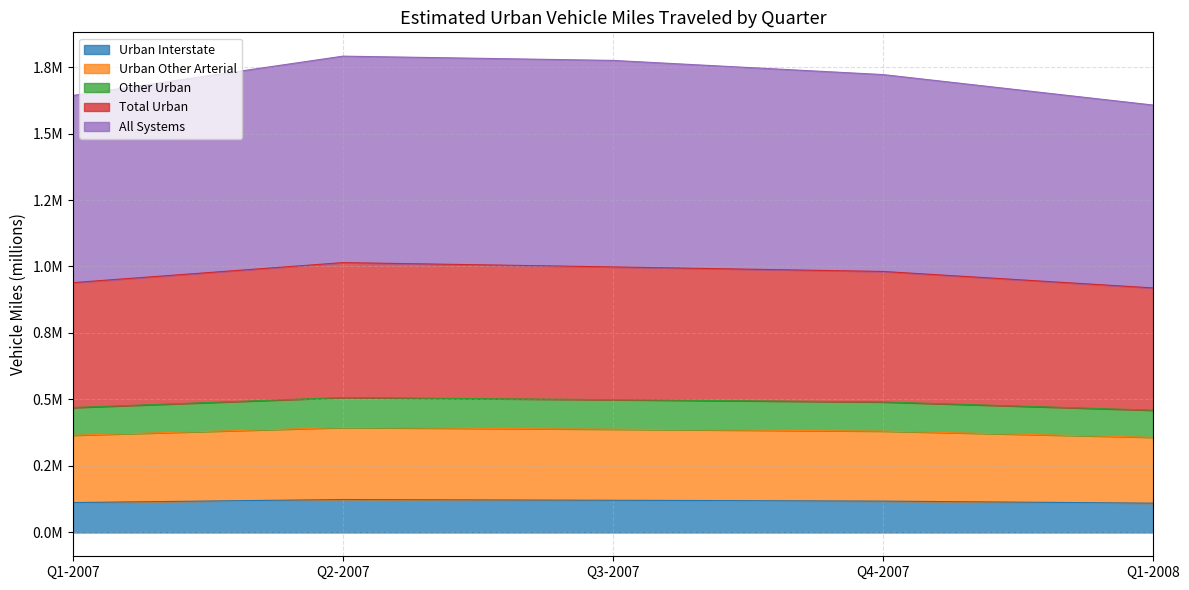

True or false: All Systems and Other Urban cross at least once.

False